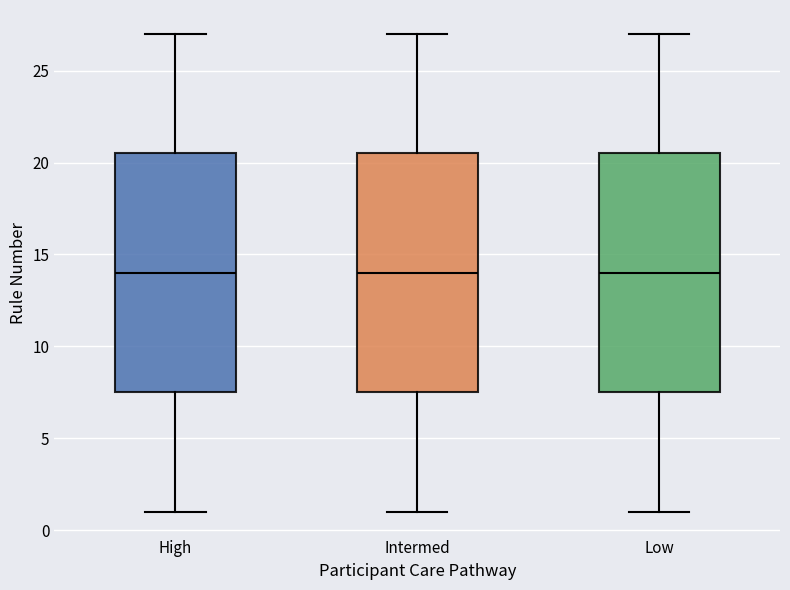

Reading left to right, transcribe this box plot: for each box, give where its median line is, the range the box spans, and where its two whiskers end, as read against the y-axis. The values are not printed on the chart, so give them approximately, as read against the axis.

High: median 14.0, box 7.5 to 20.5, whiskers 1.0 to 27.0
Intermed: median 14.0, box 7.5 to 20.5, whiskers 1.0 to 27.0
Low: median 14.0, box 7.5 to 20.5, whiskers 1.0 to 27.0